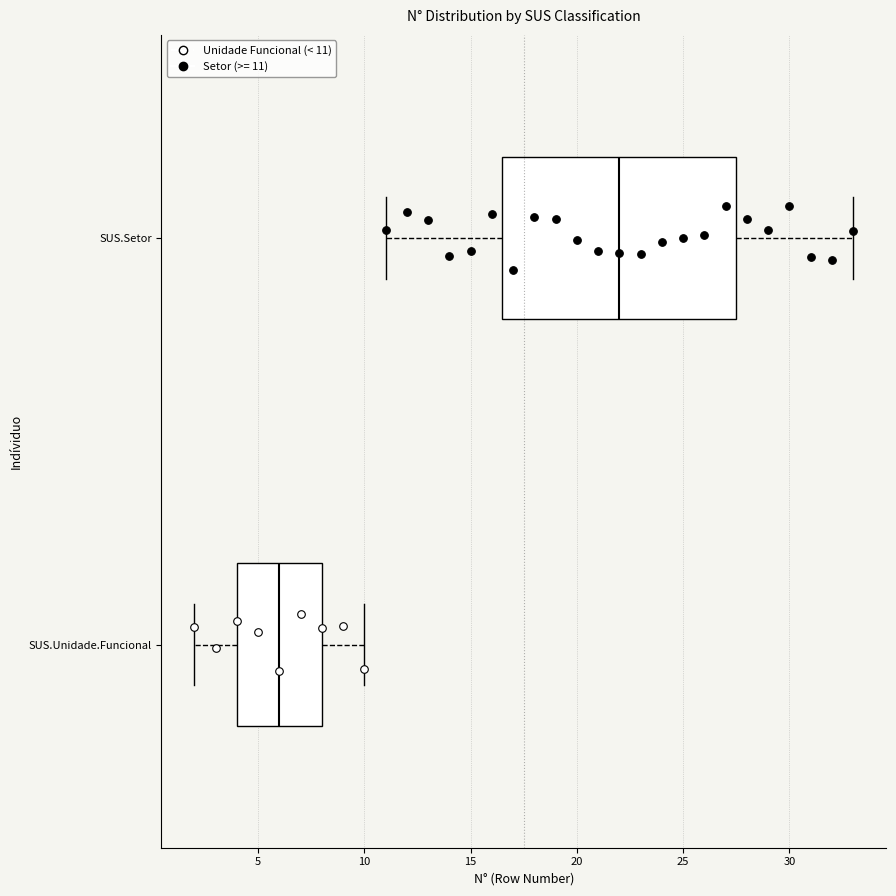

Reading bottom to top, read every box against the x-axis: the position of its median line, the range the box covers, and the ends of its whiskers. The values are not printed on the chart, so give them approximately, as read against the axis.

SUS.Unidade.Funcional: median 6.0, box 4.0 to 8.0, whiskers 2.0 to 10.0
SUS.Setor: median 22.0, box 16.5 to 27.5, whiskers 11.0 to 33.0